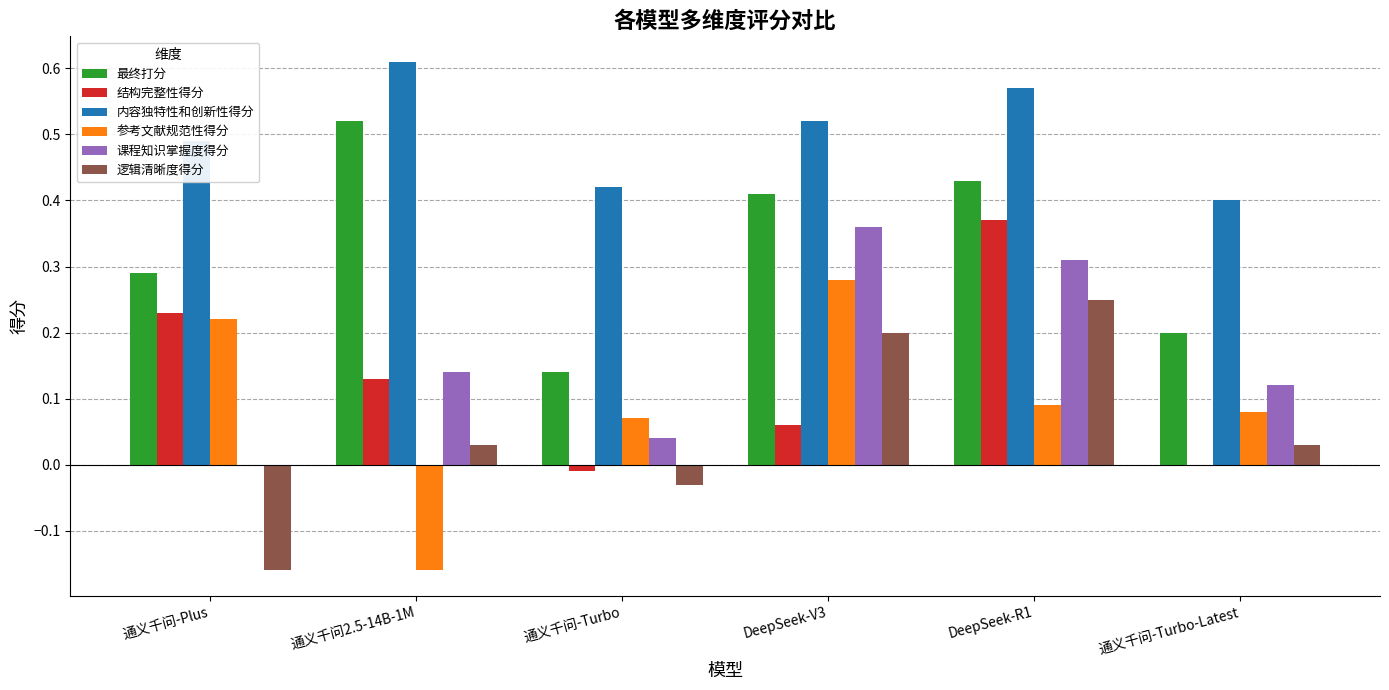

Which series has the largest range (max minus min)?

参考文献规范性得分